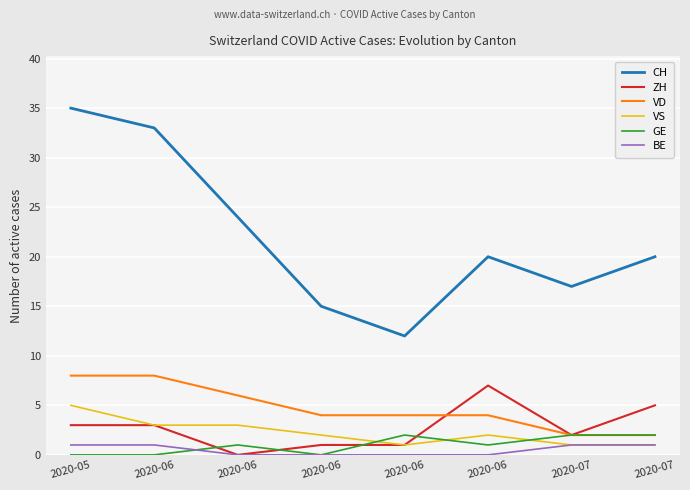

What value does the VS series have at 2020-07?

1